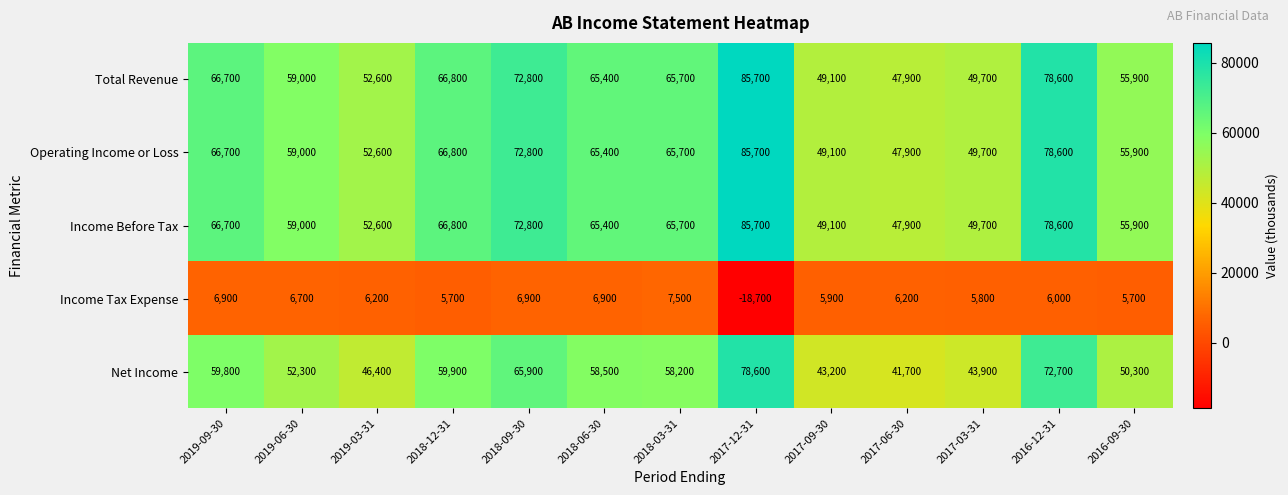

What is the total value across all series at 2019-09-30?

266800